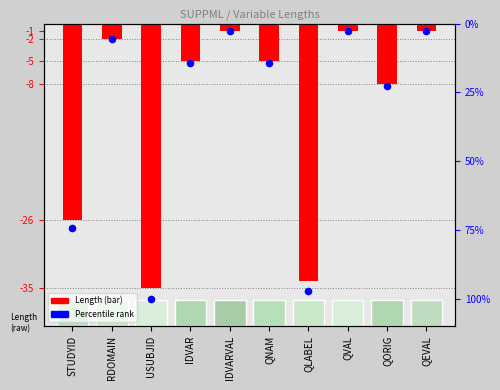

Which series contains the lowest Y value?

Percentile rank